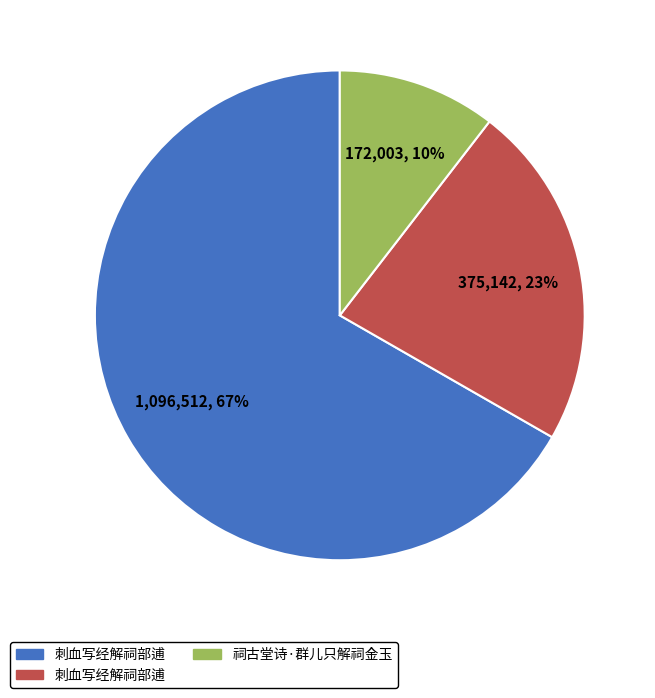

Is there a majority slice in this chart?

Yes